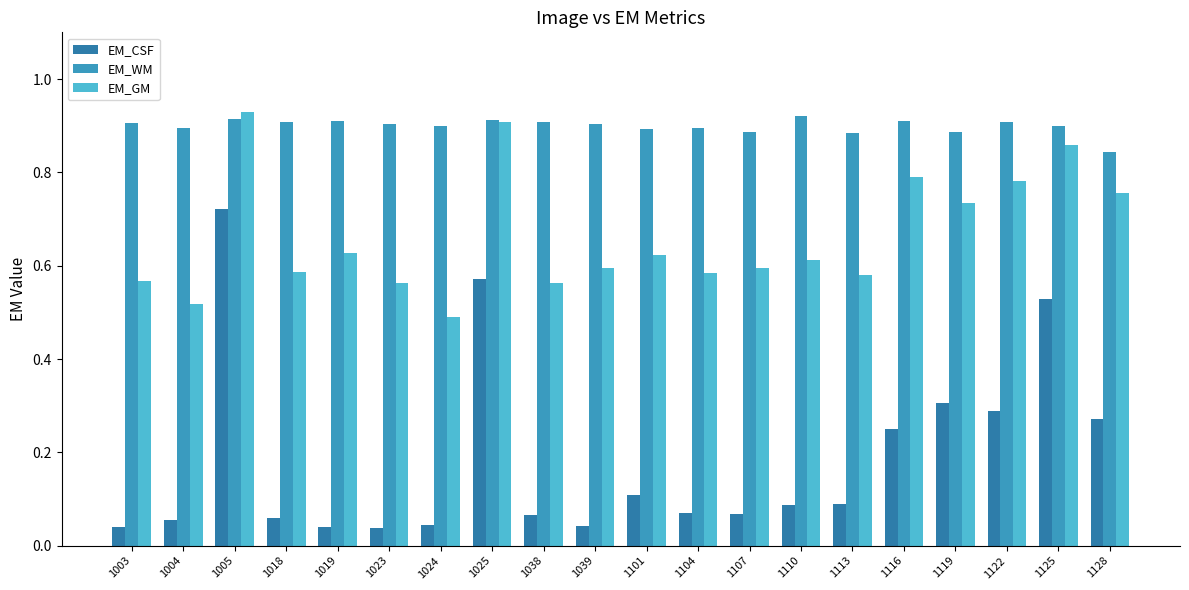

How many bars are there in total?

60